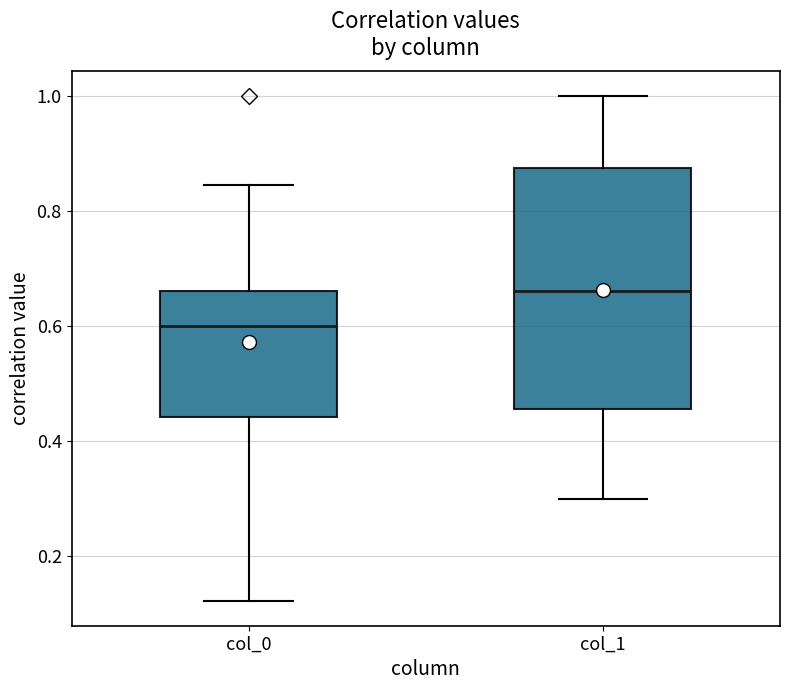

Reading left to right, transcribe this box plot: for each box, give where its median line is, the range the box spans, and where its two whiskers end, as read against the y-axis. The values are not printed on the chart, so give them approximately, as read against the axis.

col_0: median 0.60, box 0.44 to 0.66, whiskers 0.12 to 0.84
col_1: median 0.66, box 0.46 to 0.88, whiskers 0.30 to 1.00